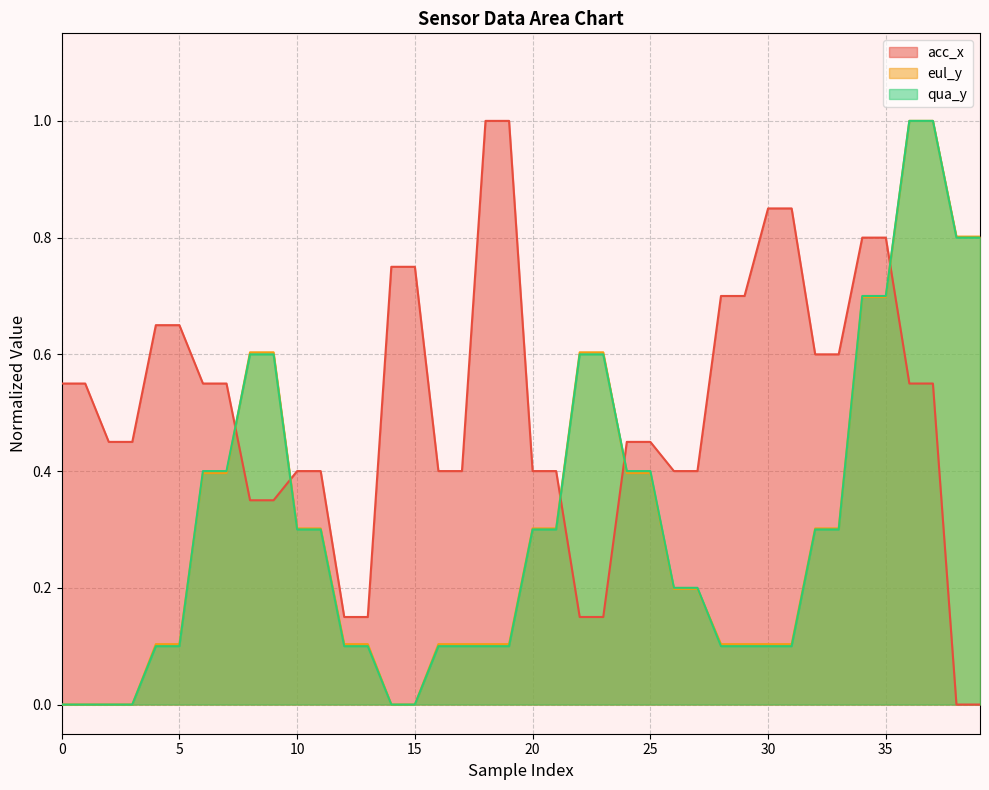

Between 19 and 36, which series saw the biggest shift?

qua_y